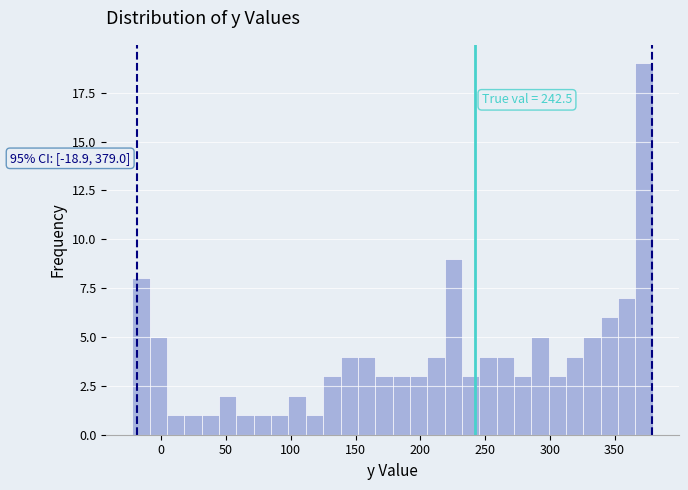

Read against the x-axis, roughly where is the centre of the tallest bar?

375